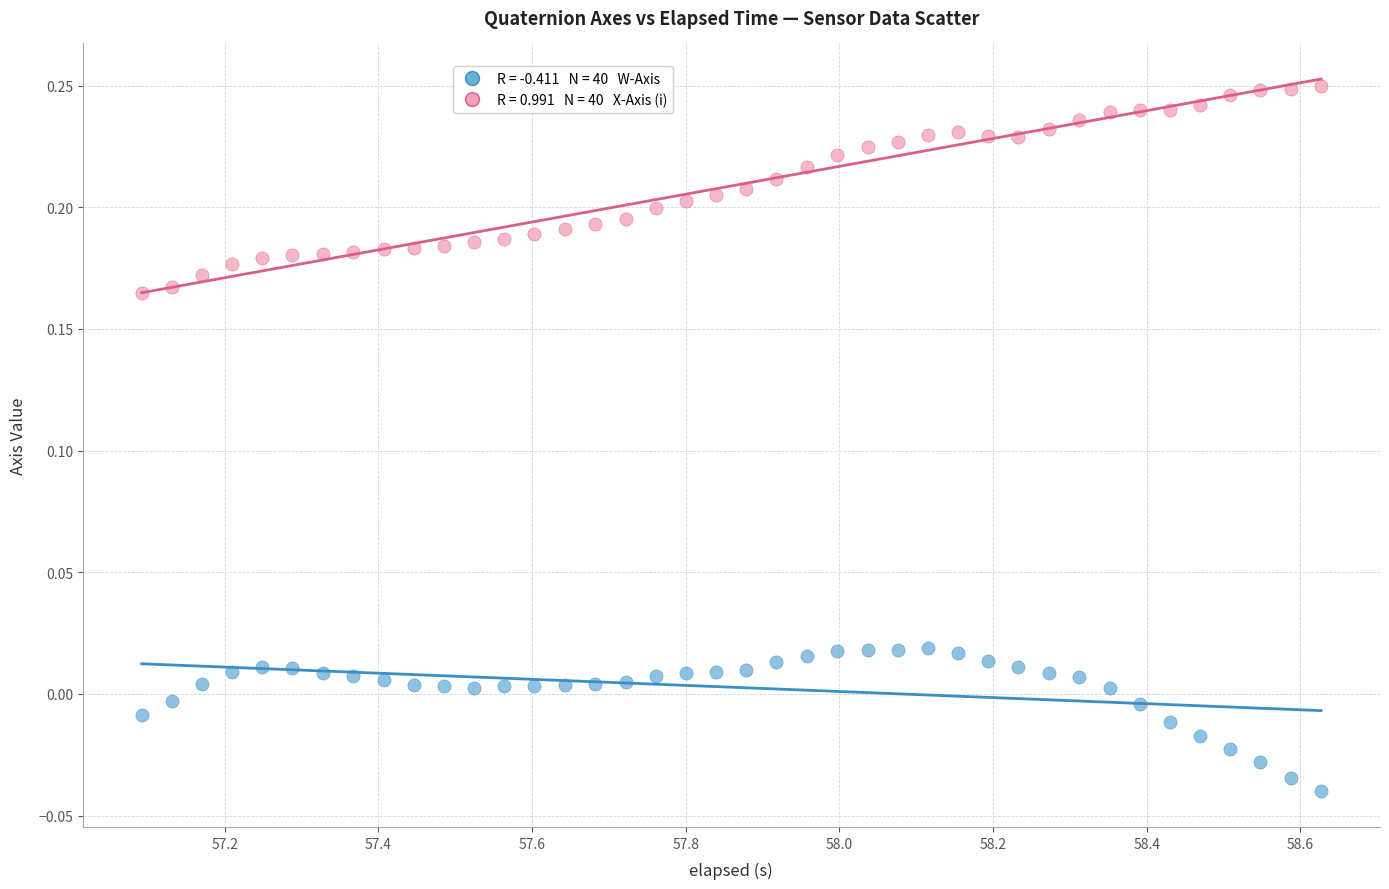

Across all data points, what is the range of Y values (max minus min)?

0.3